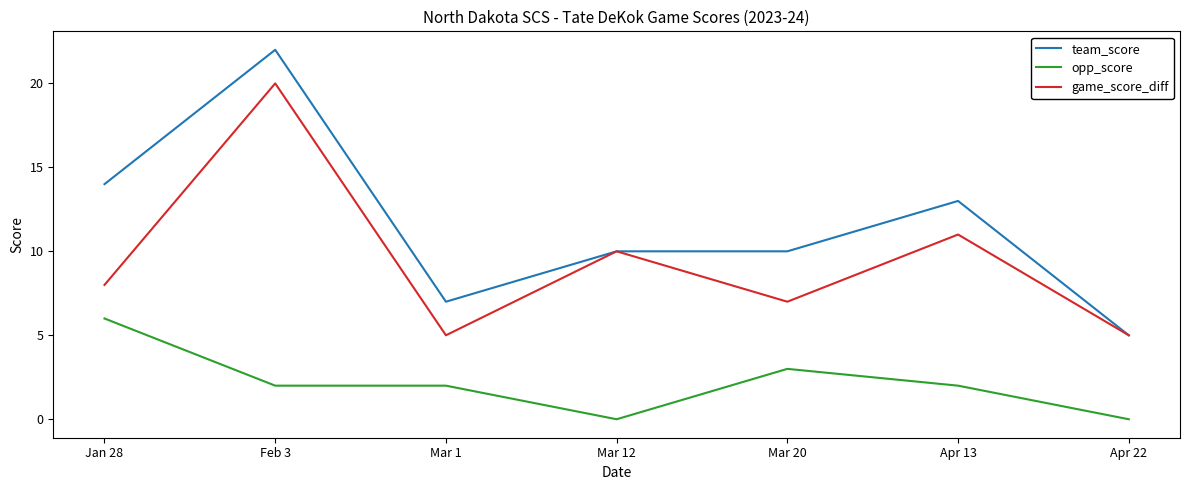

What is the difference between the maximum and minimum values in the team_score series?

17